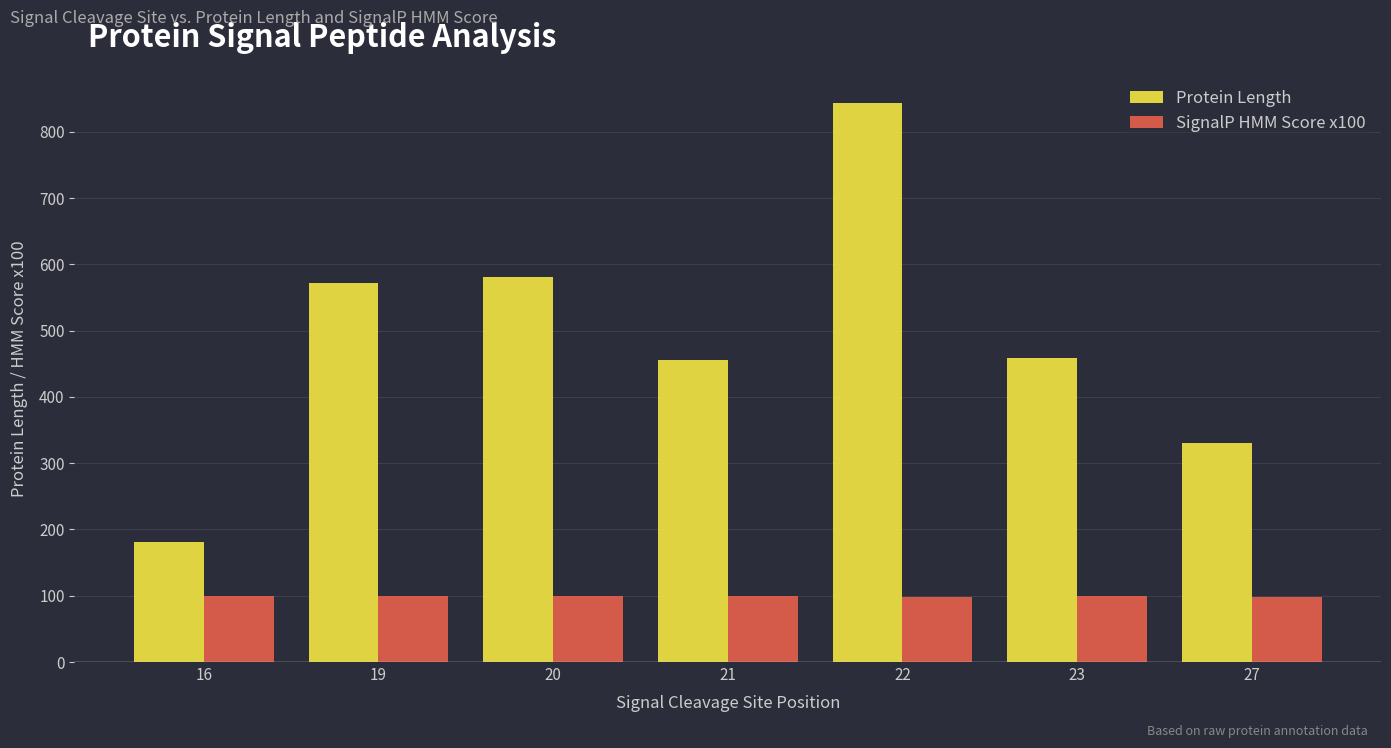

Does the chart contain any negative values?

No